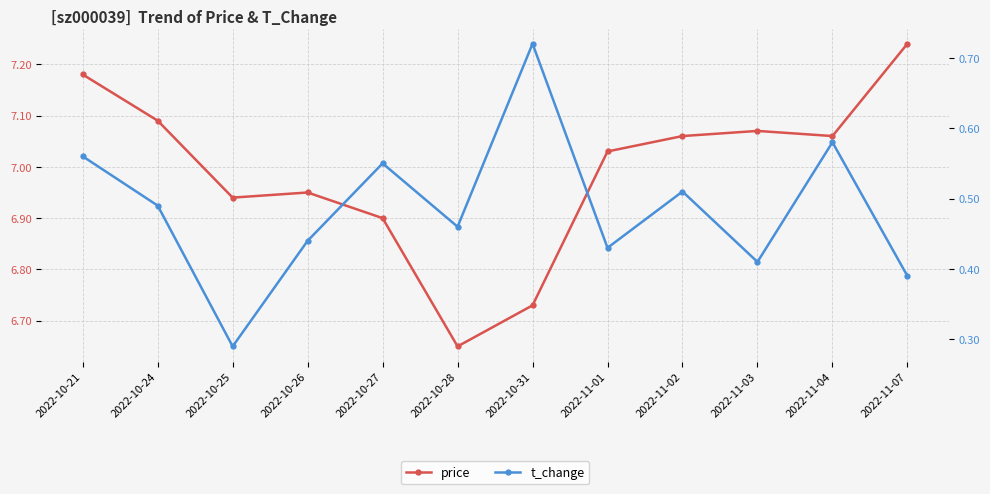

Read the price value at 2022-10-31.

6.7